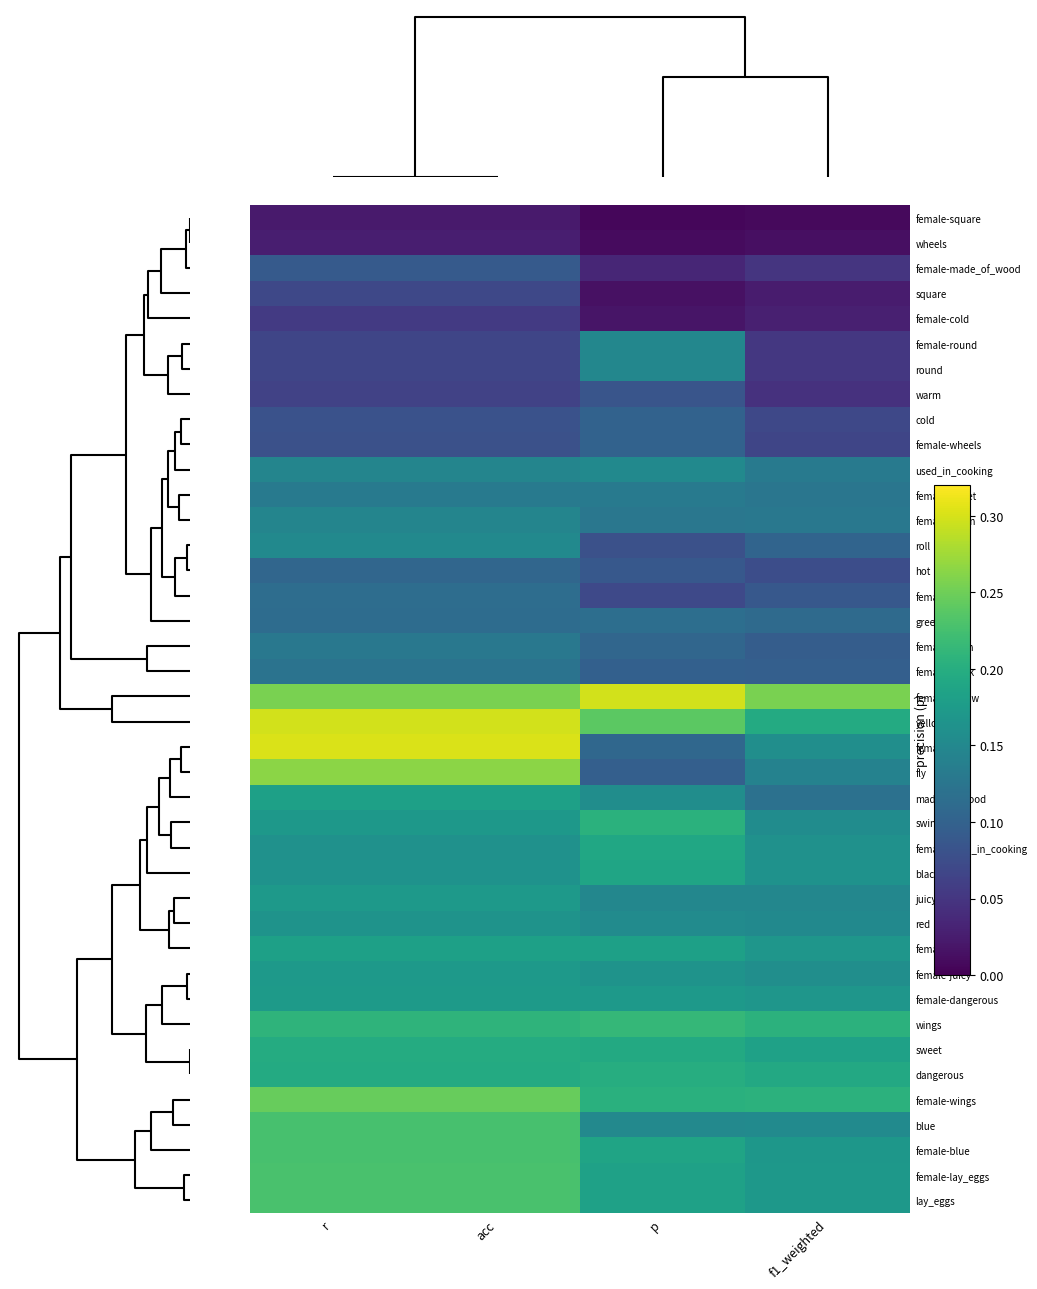

Which has a higher value, acc or f1_weighted?

acc